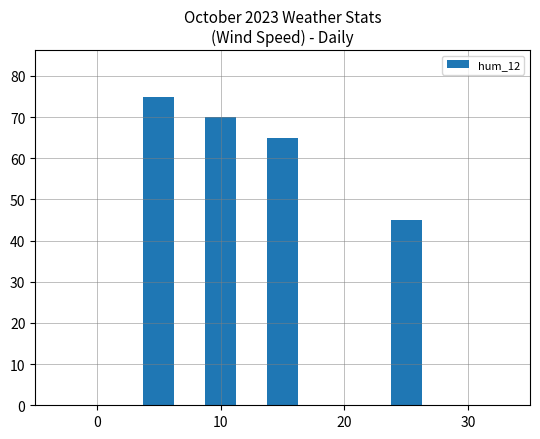

True or false: the data shows 121 at 20.

False